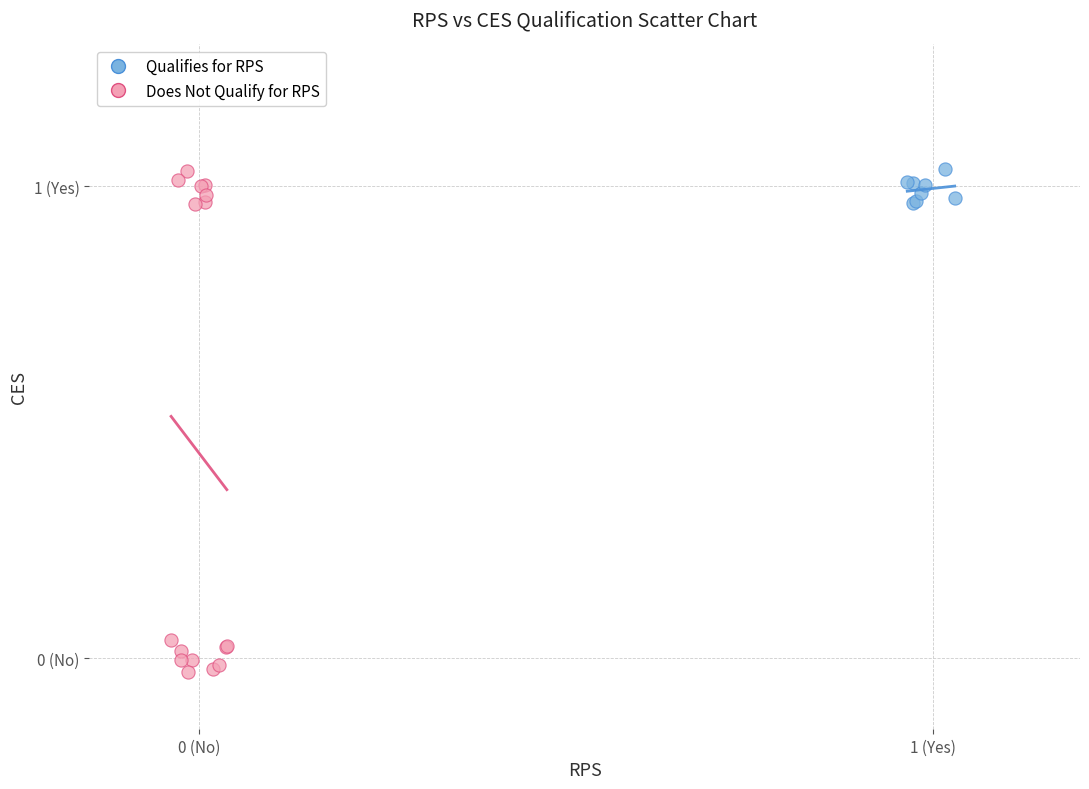

Which series has the widest spread of Y values?

Does Not Qualify for RPS